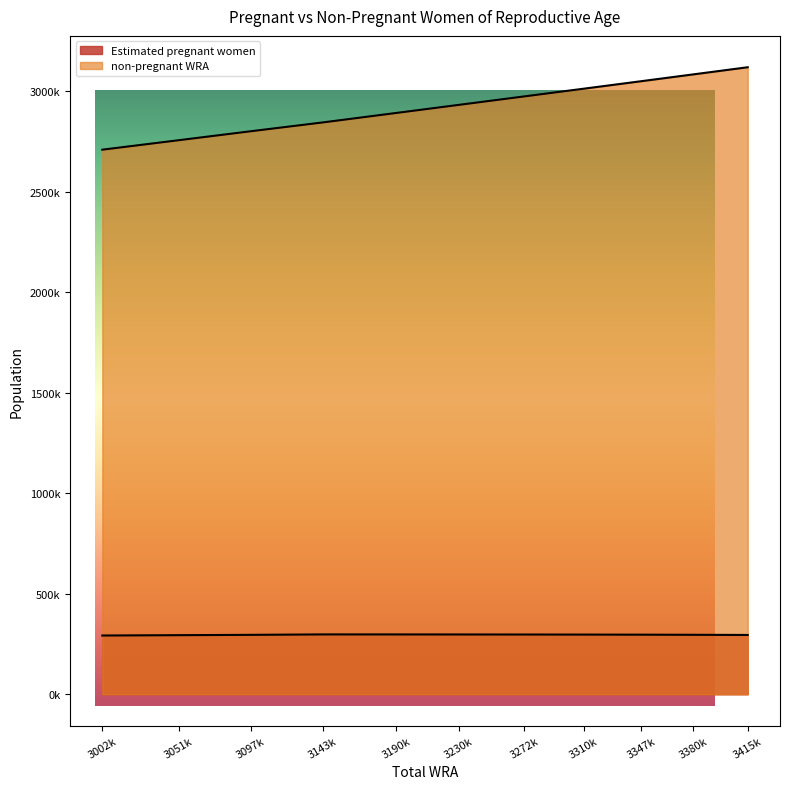

Reading right to left, extract all data points from this chart.

Estimated pregnant women: 295174.3	295892.6	296507.4	296971.7	297307.4	297537.4	297751.1	297830.8	295625.1	294125.3	292351.8
non-pregnant WRA: 3119825.7	3084107.4	3050492.6	3013028.3	2974692.6	2932462.6	2892248.9	2845169.2	2801374.9	2756874.7	2709648.2